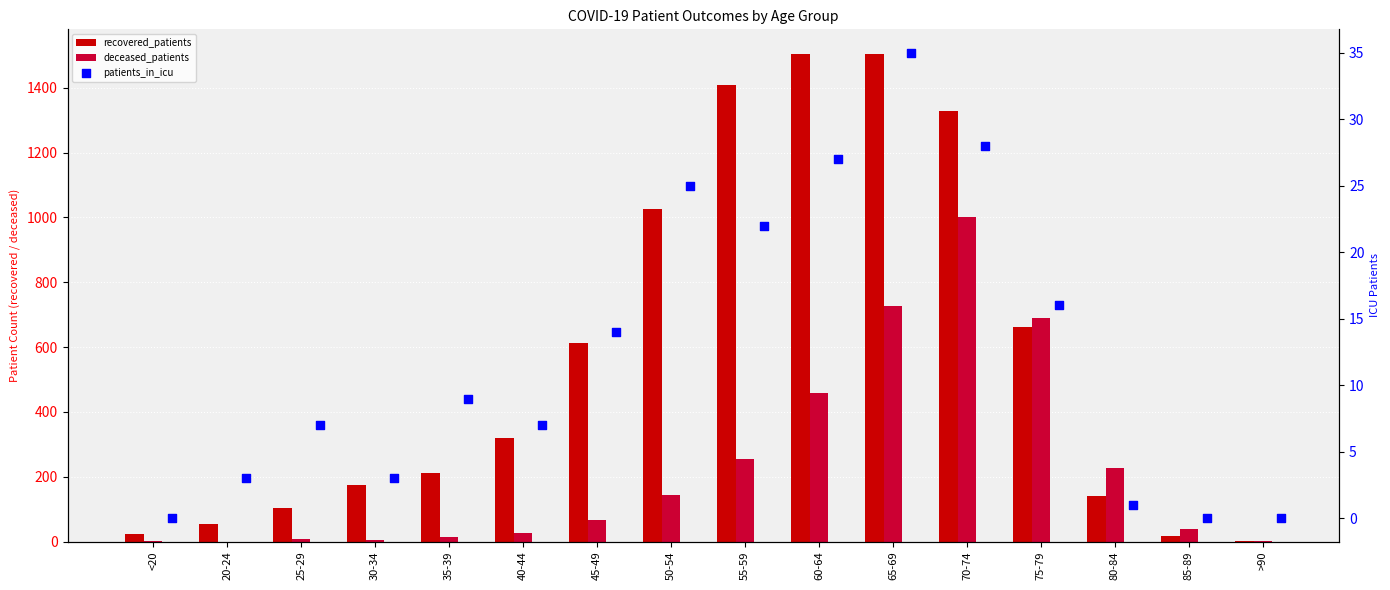

What is the total value across all series at <20?

26